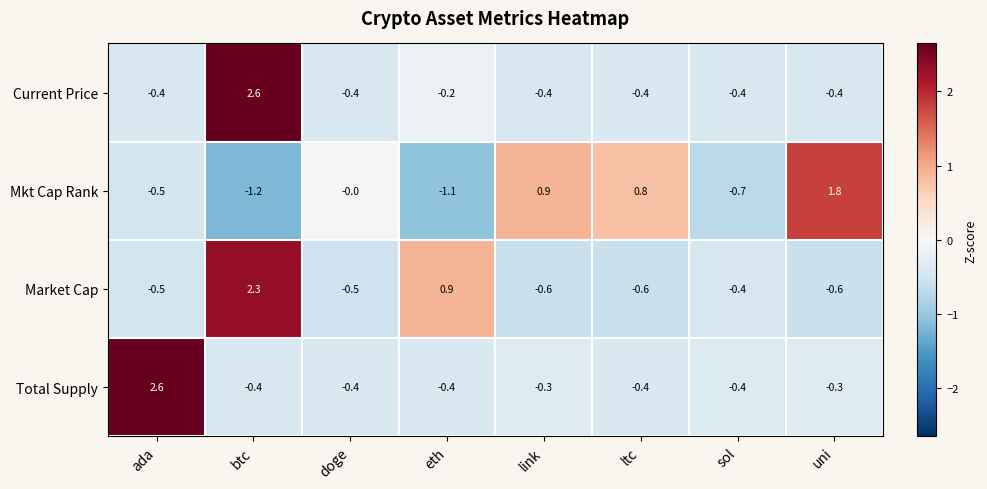

What is the lowest value of the Mkt Cap Rank series?

-1.2